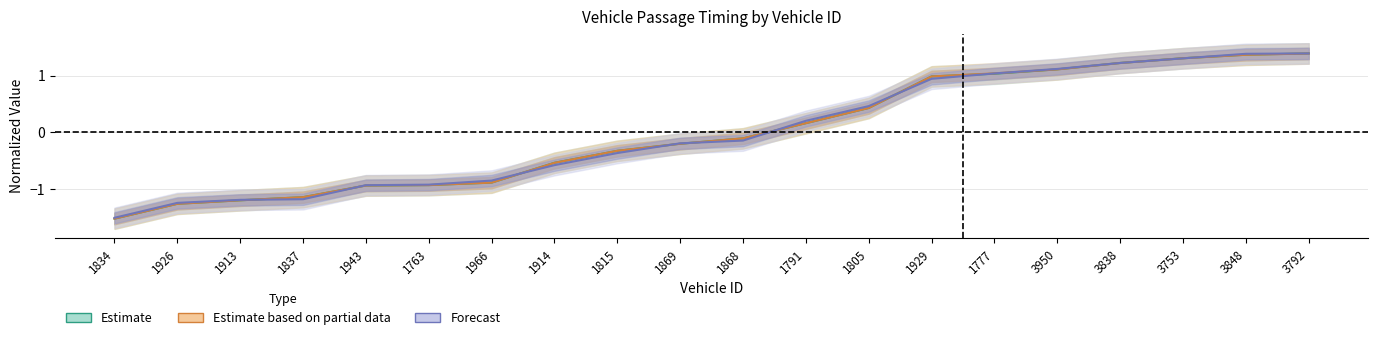

The Estimate series shows 1.2 at 3838. True or false?

True